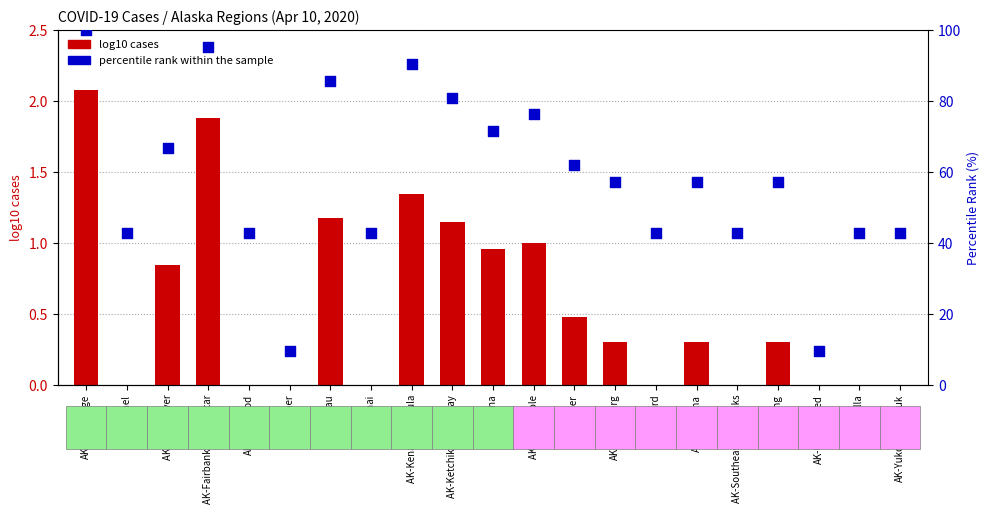

Which series reaches the minimum Y coordinate?

log10 cases